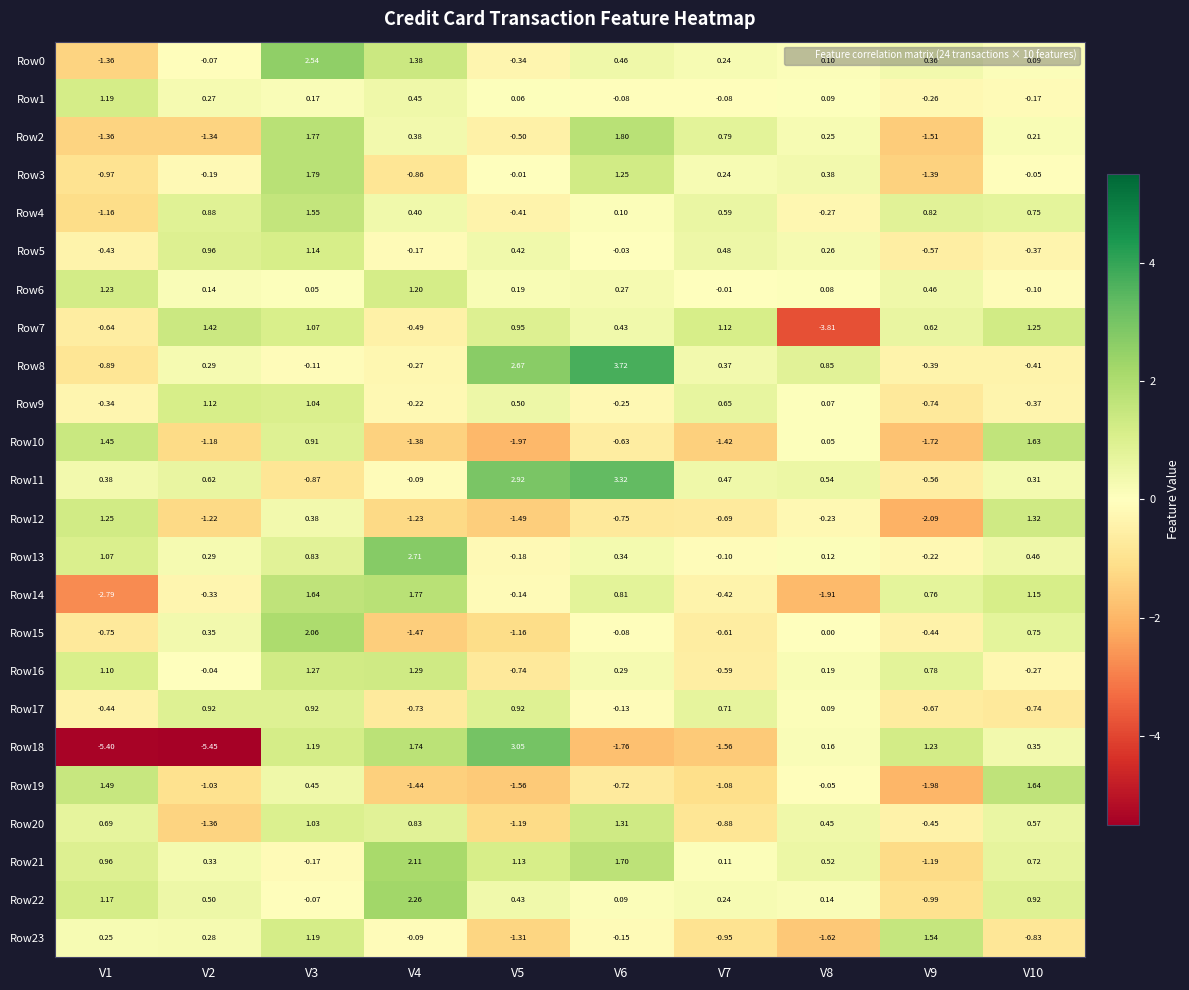

Which series has the widest spread of values?

Row18